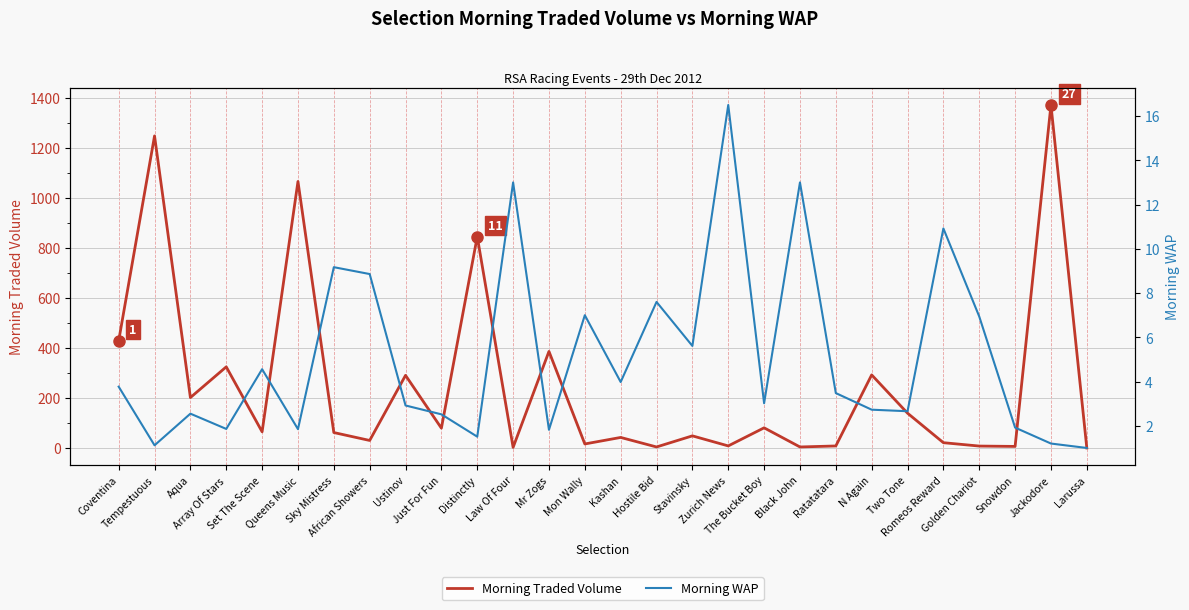

Which has a higher value, Just For Fun or Hostile Bid?

Just For Fun